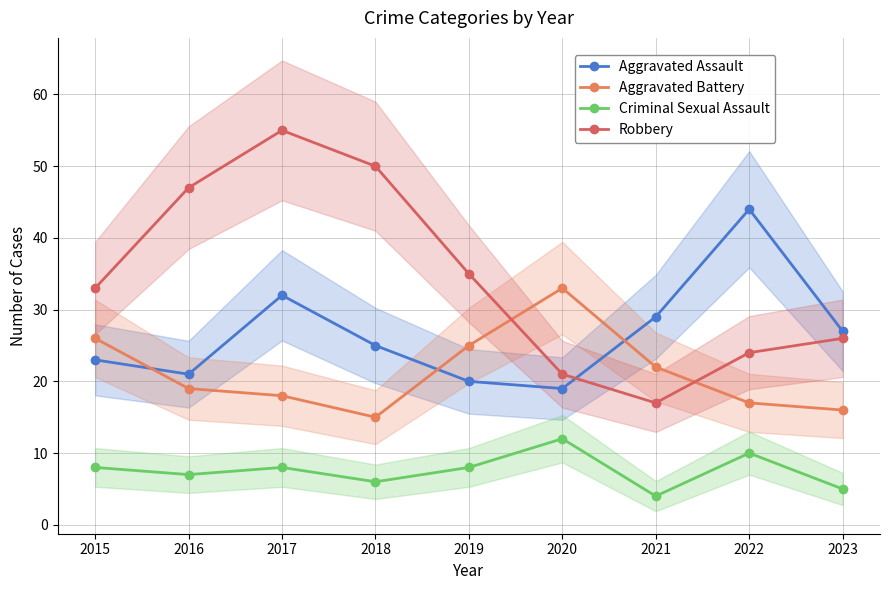

True or false: Robbery has a value of 97 at 2017.

False